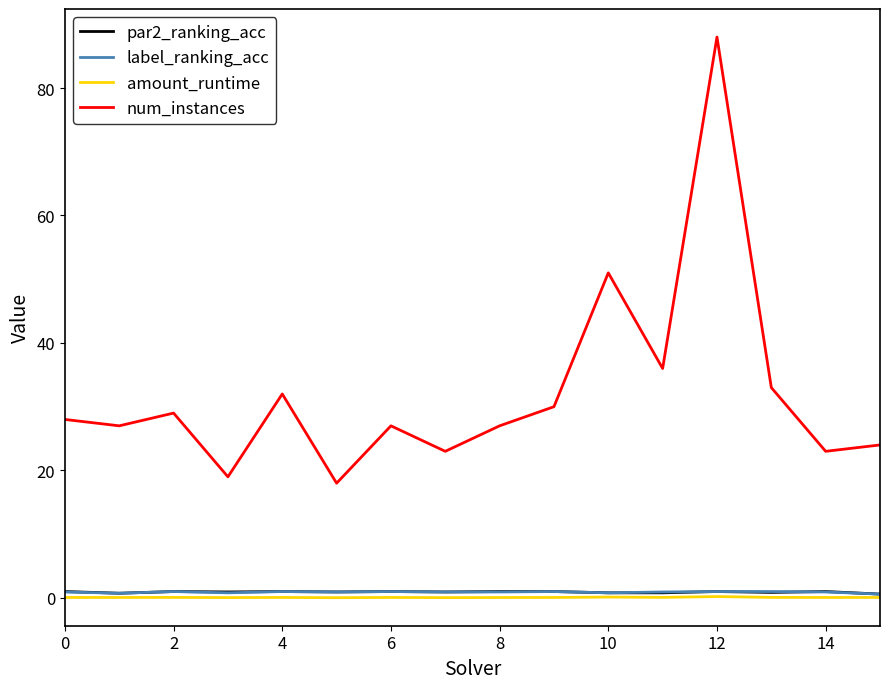

Which series has the largest range (max minus min)?

num_instances